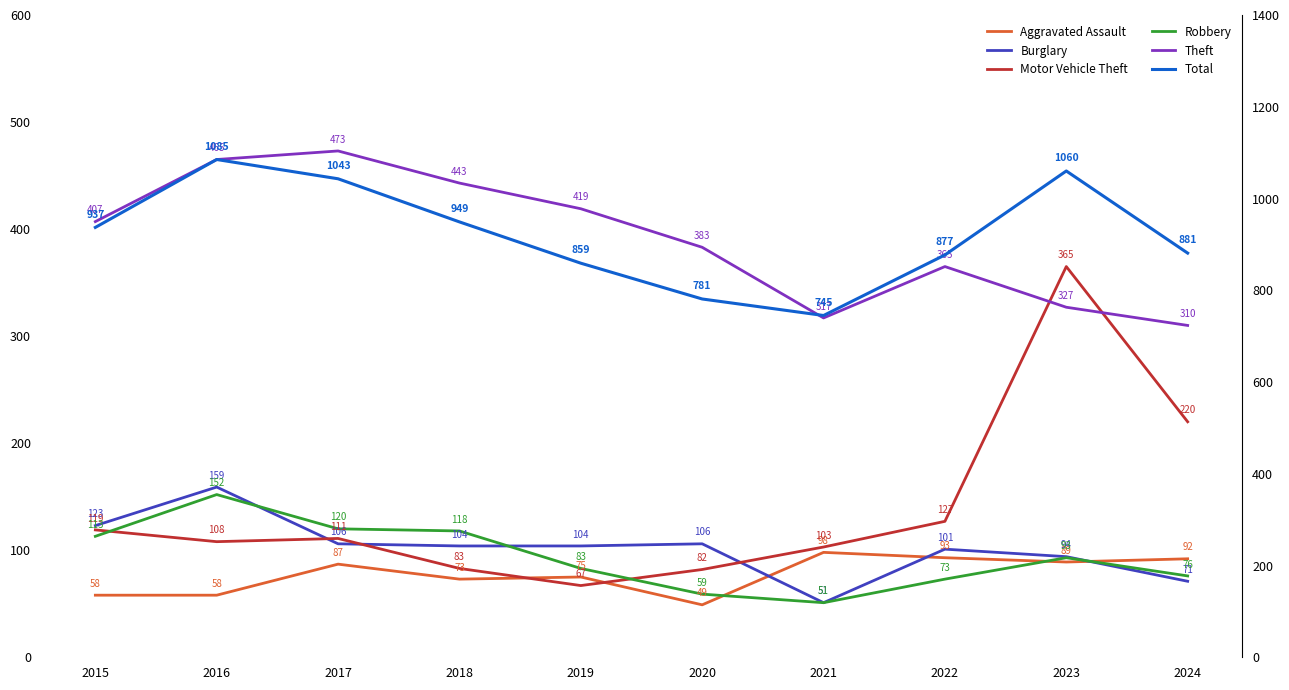

List the labels in order of Total value, largest first.

2016, 2023, 2017, 2018, 2015, 2024, 2022, 2019, 2020, 2021